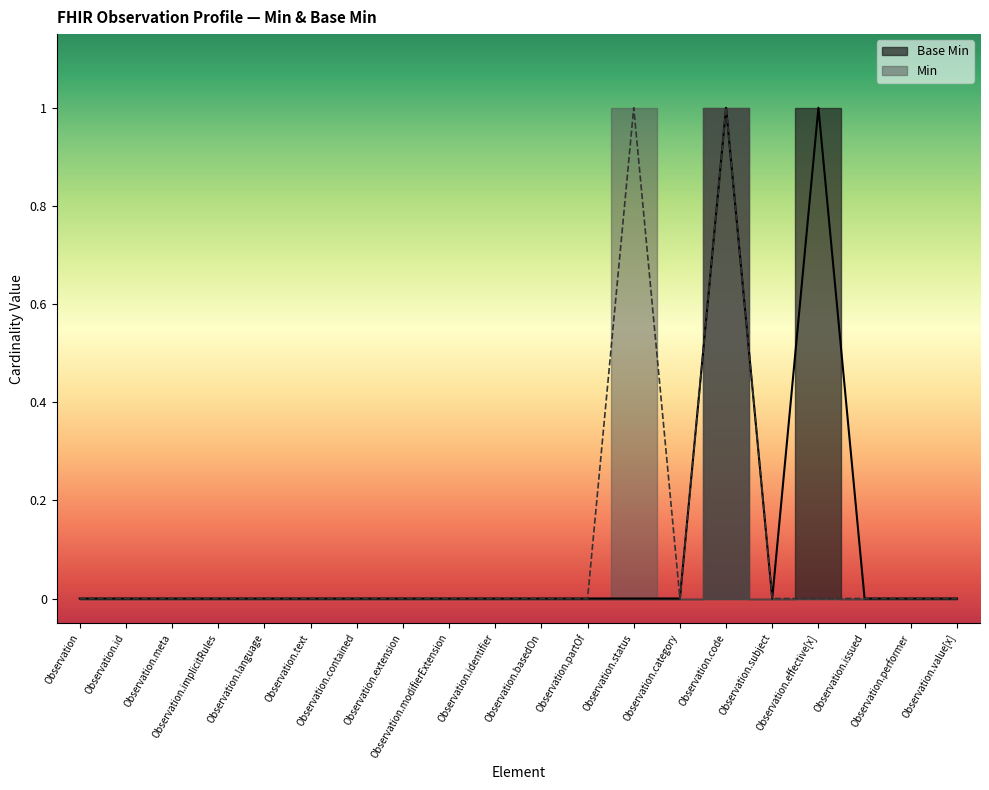

How many positive values are there?

2